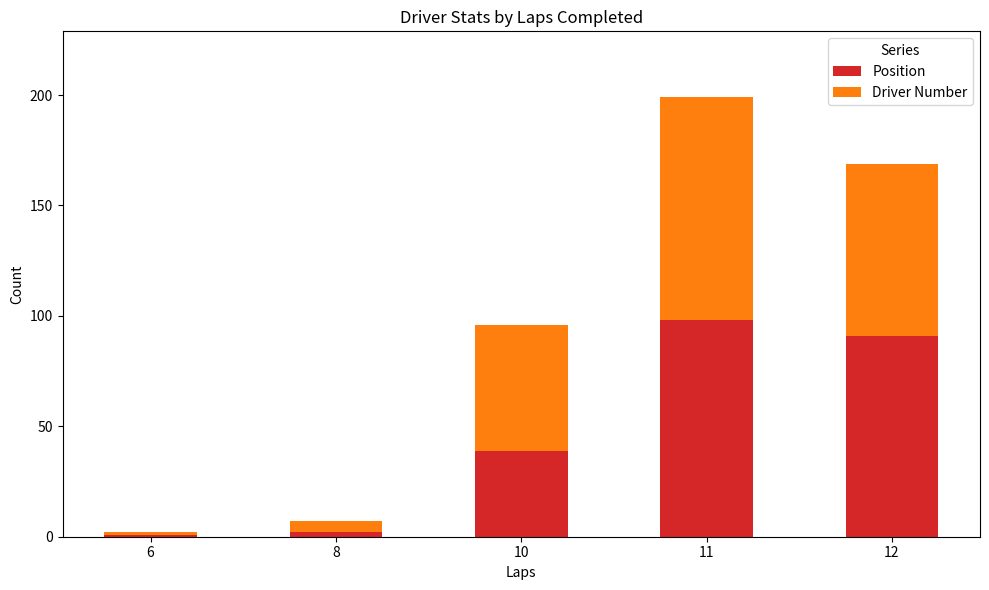

True or false: Position has a value of 2 at 8.

True